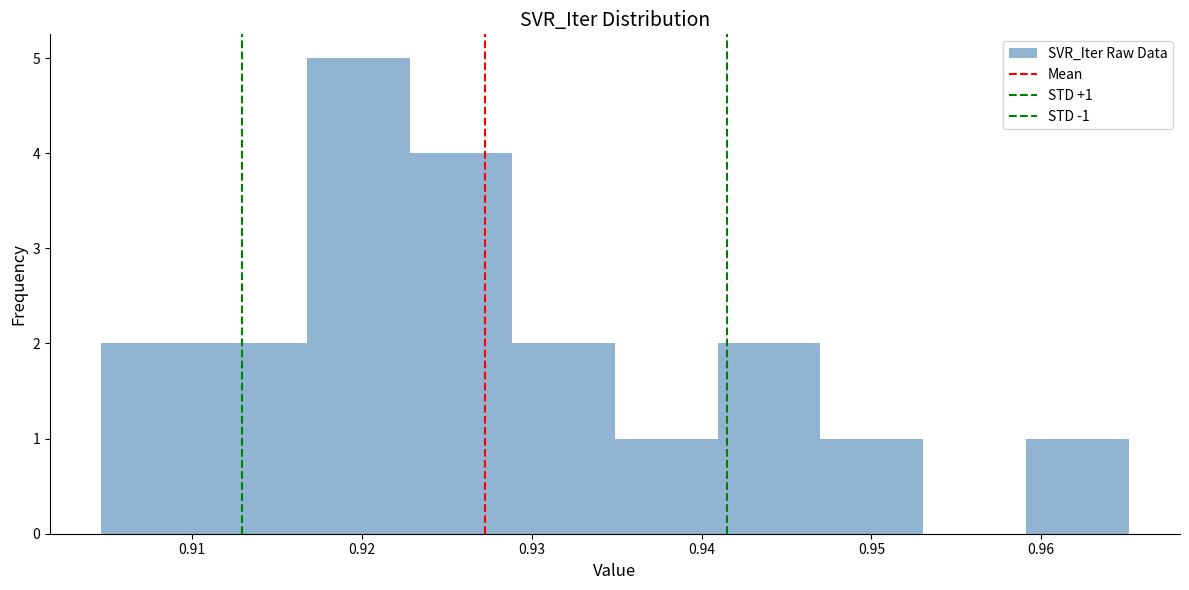

Which range on the x-axis has the tallest bar?

0.917 to 0.923